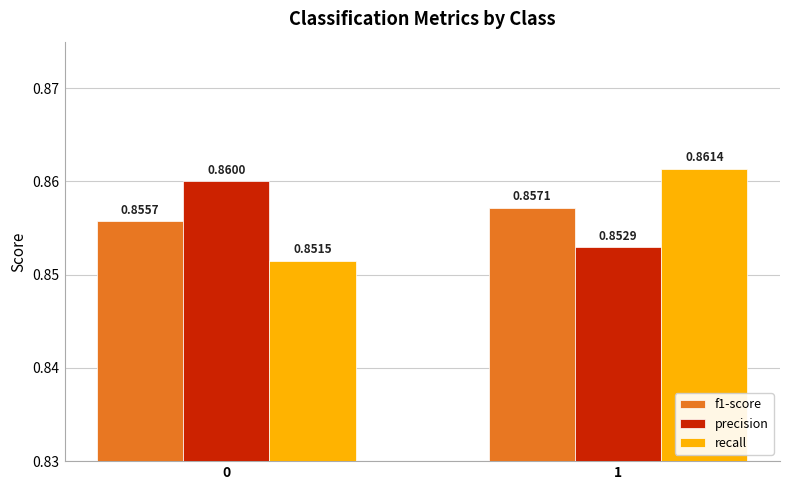

What are all the series names shown in the legend?

f1-score, precision, recall